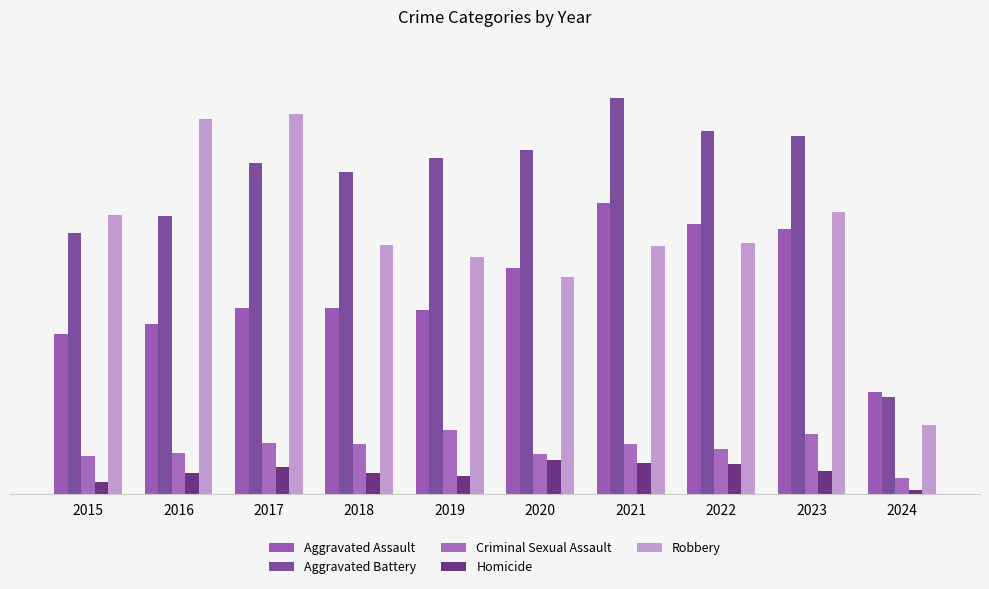

Which series has the widest spread of values?

Robbery